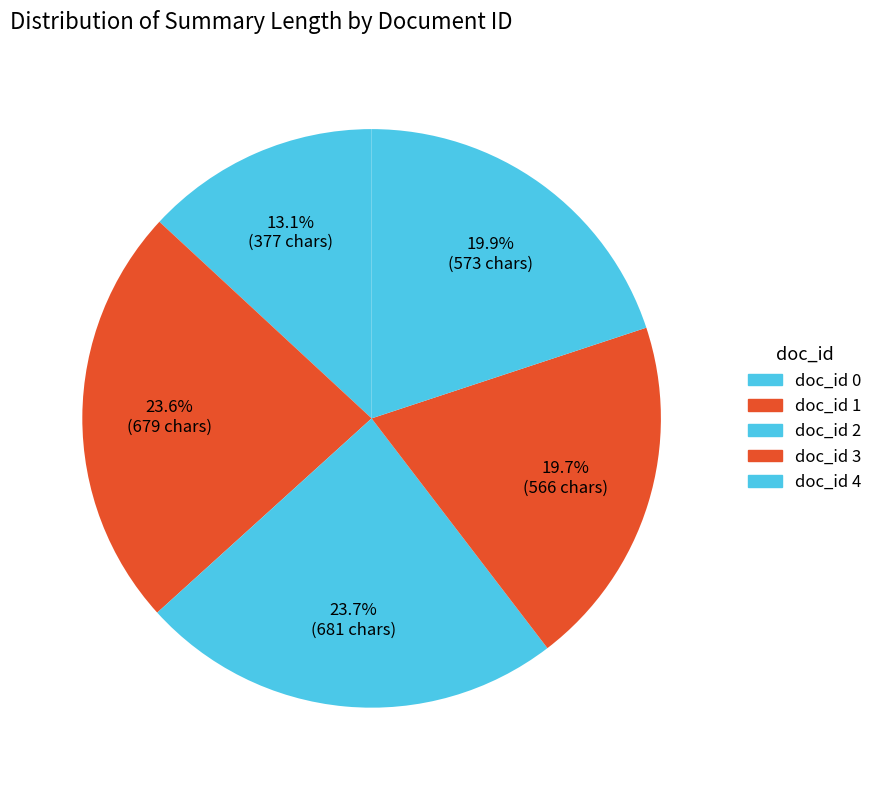

How many slices are in this pie chart?

5